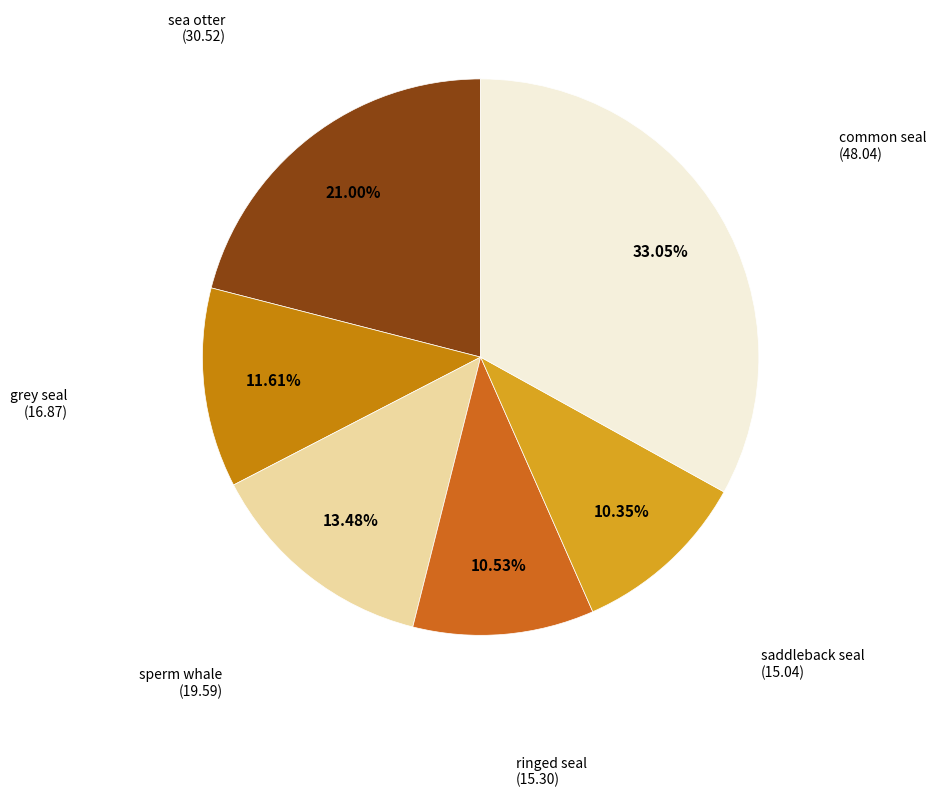

Count the number of slices in the pie.

6